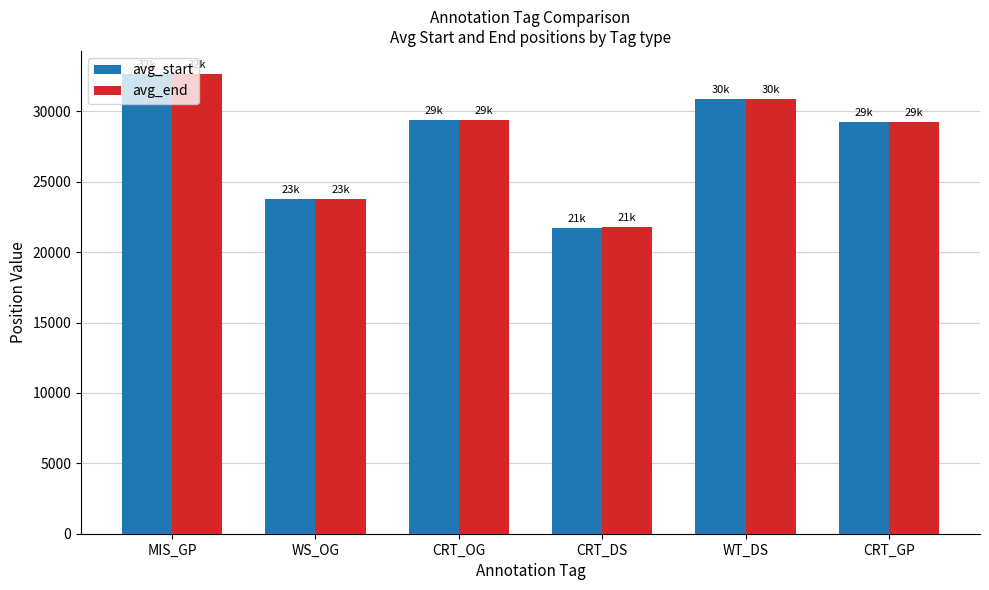

Are the bars horizontal?

No